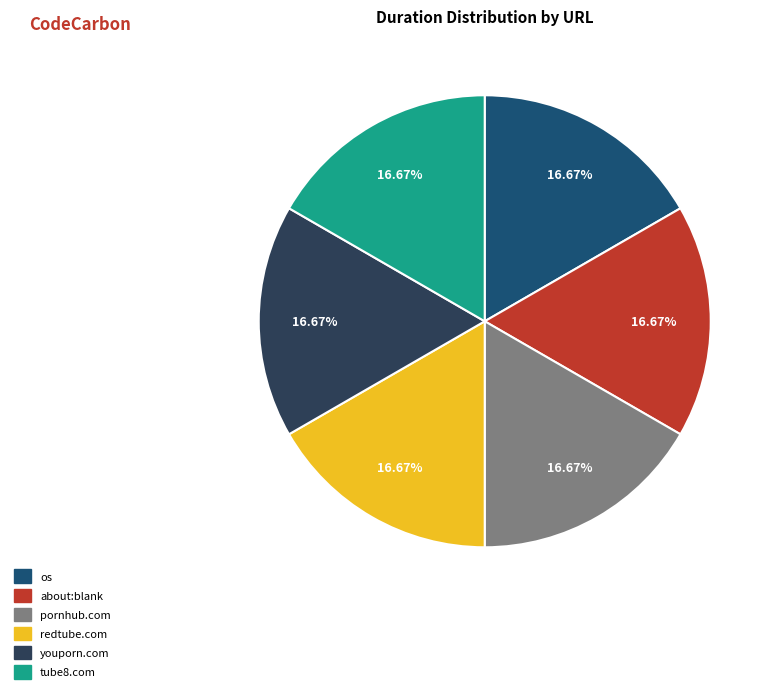

Combined, do youporn.com and about:blank account for over 50%?

No